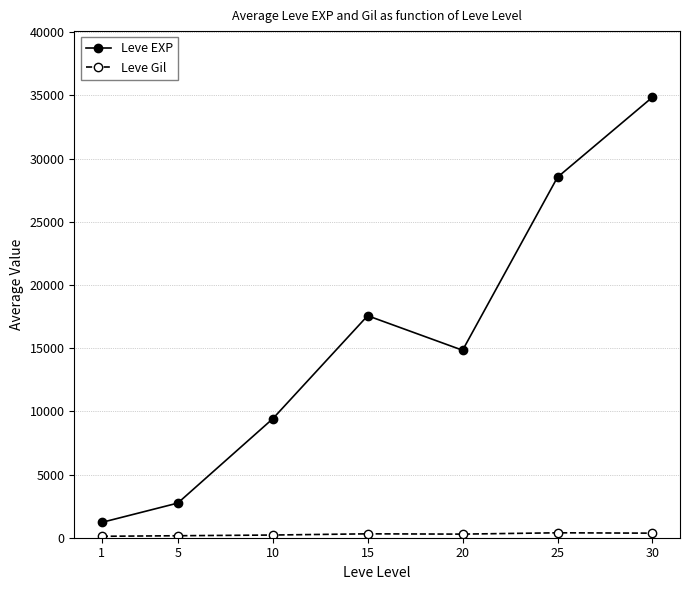

Read the Leve EXP value at 10.

9408